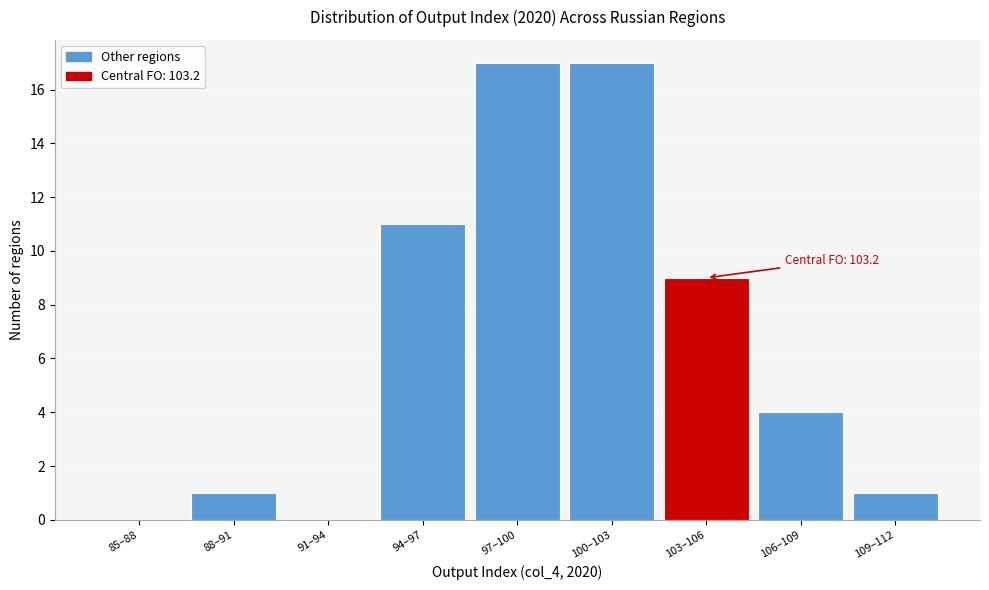

Reading left to right, extract all data points from this chart.

85–88=0	88–91=1	91–94=0	94–97=11	97–100=17	100–103=17	103–106=9	106–109=4	109–112=1